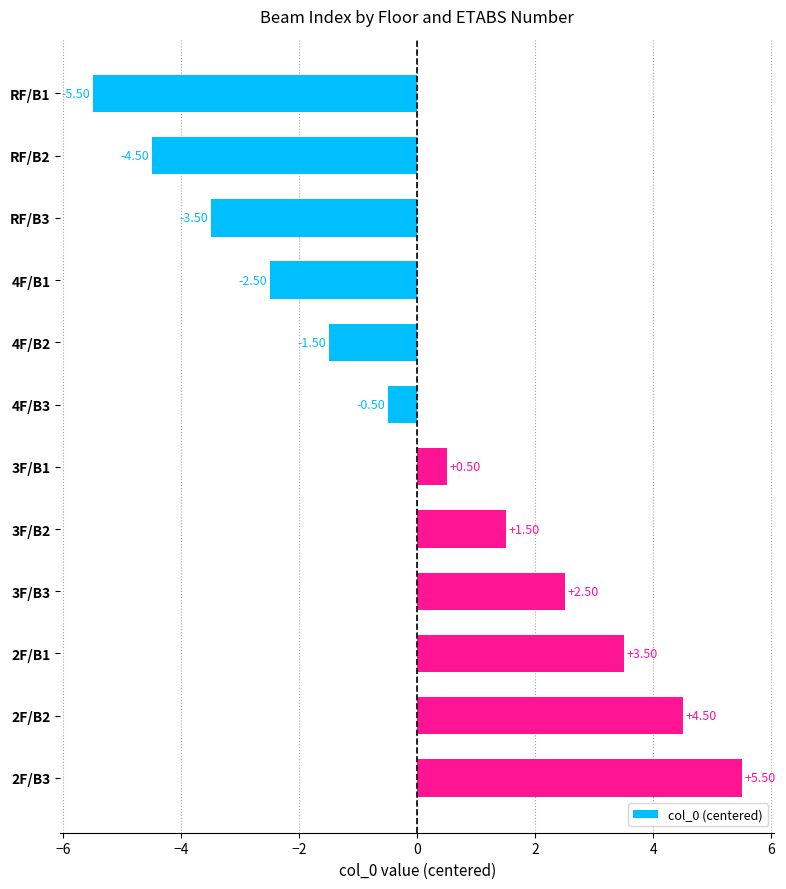

What is the ratio of the value at 2F/B1 to the value at 2F/B3?

0.6